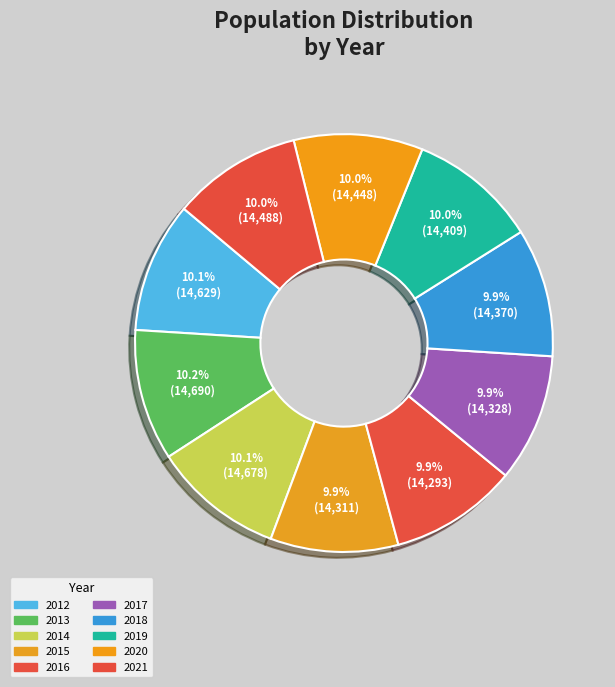

Rank the categories by value from lowest to highest.

2016, 2015, 2017, 2018, 2019, 2020, 2021, 2012, 2014, 2013